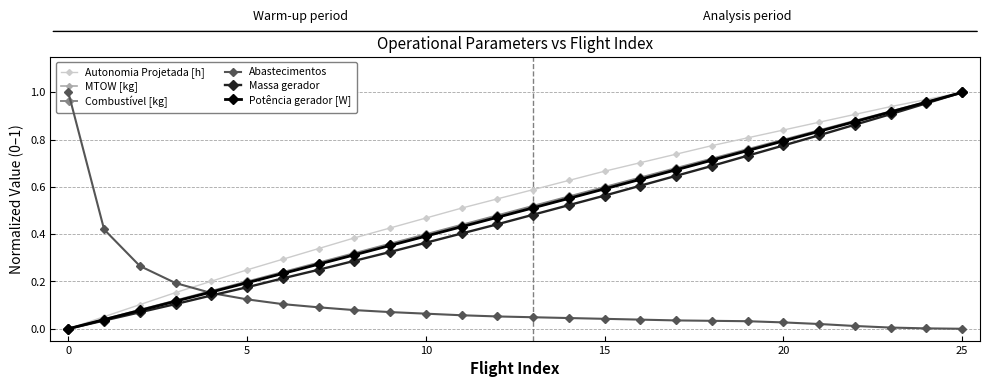

True or false: Autonomia Projetada [h] has more than 0 points higher than both neighbors.

False